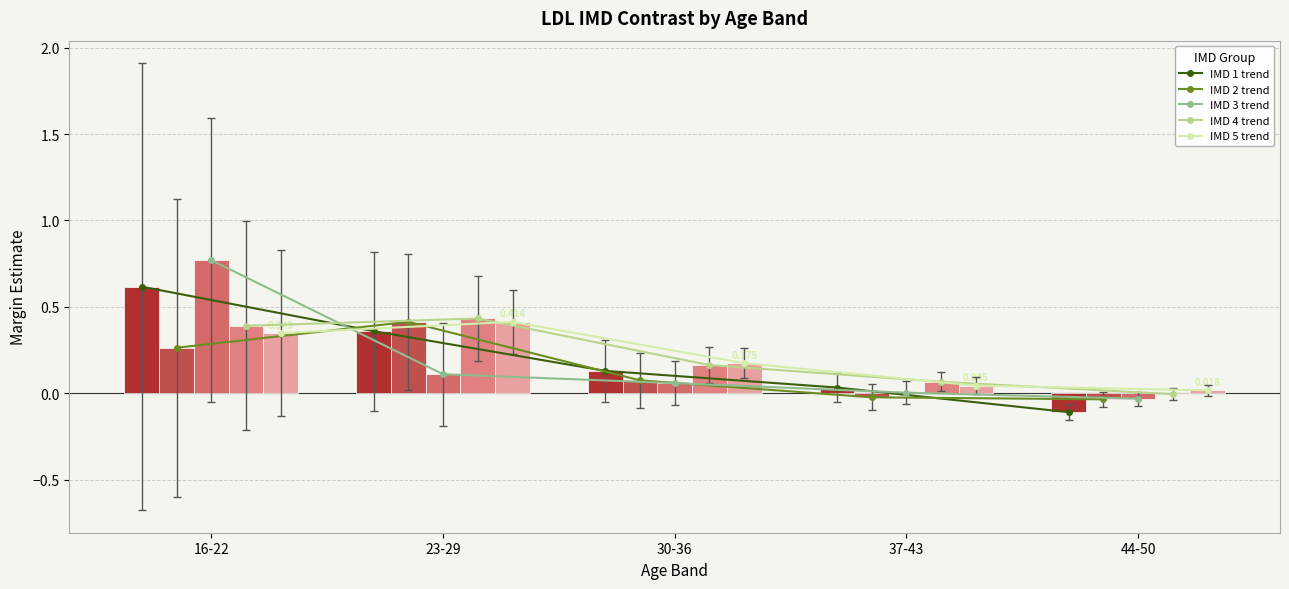

Count the number of data series in this chart.

5